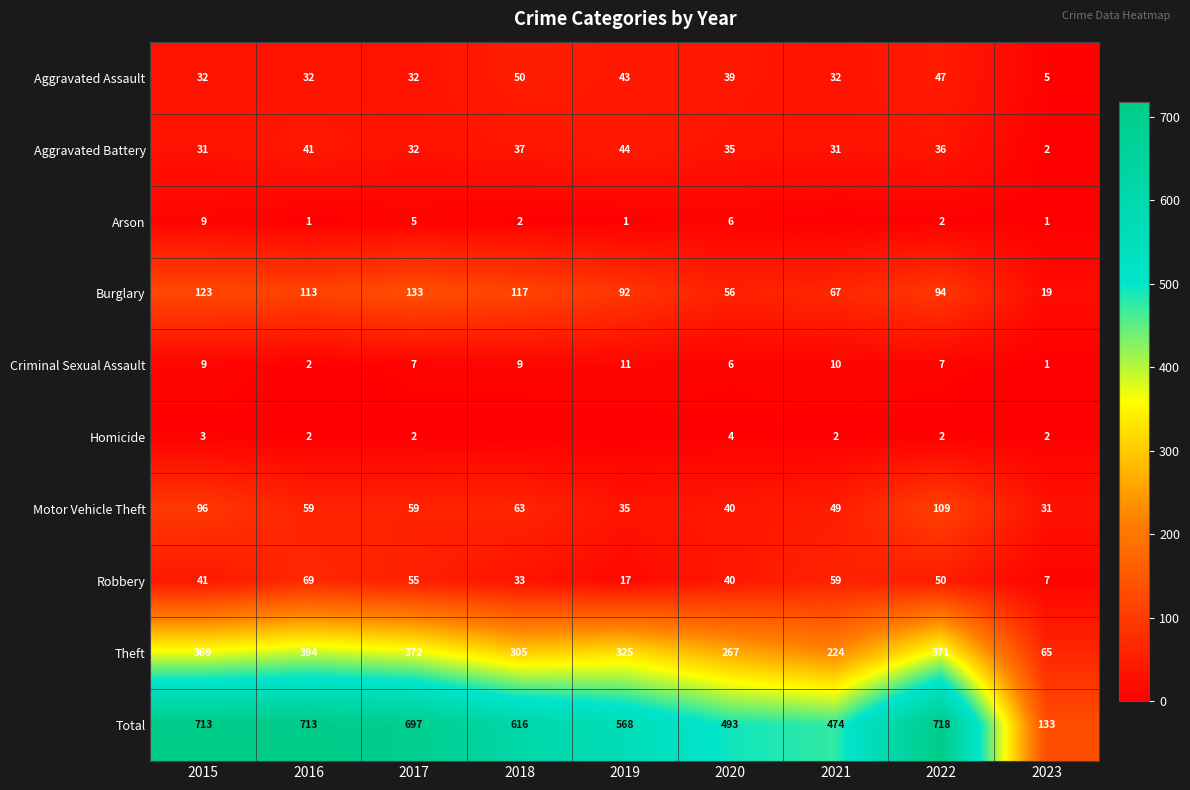

At how many categories does at least one series exceed 341?

8